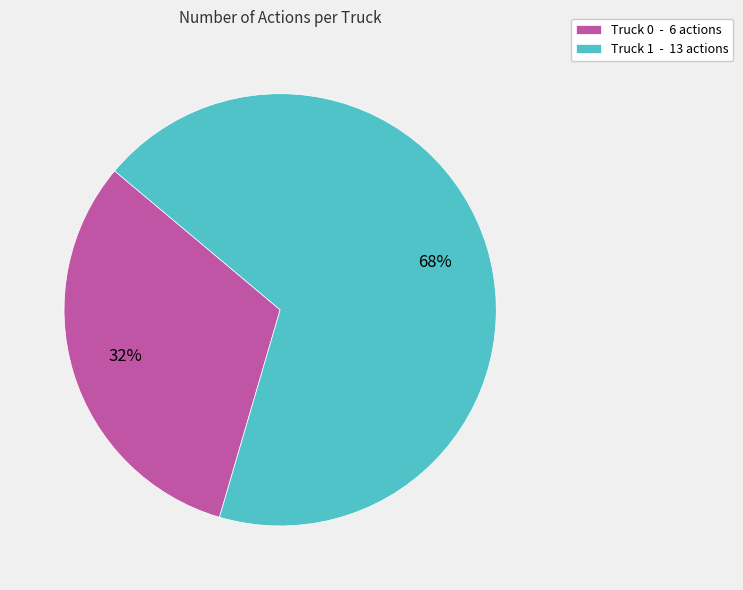

What is the smallest slice in the pie chart?

Truck 0